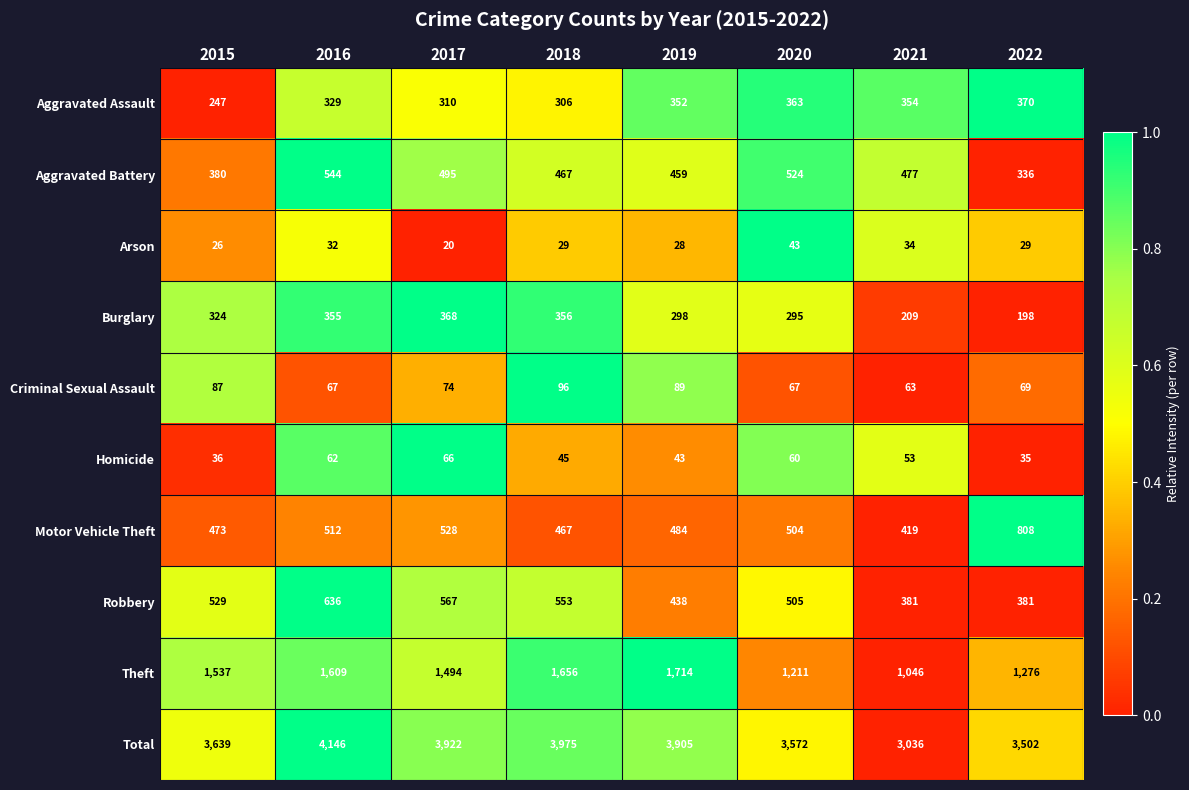

The value of Arson at 2017 is 9. True or false?

False